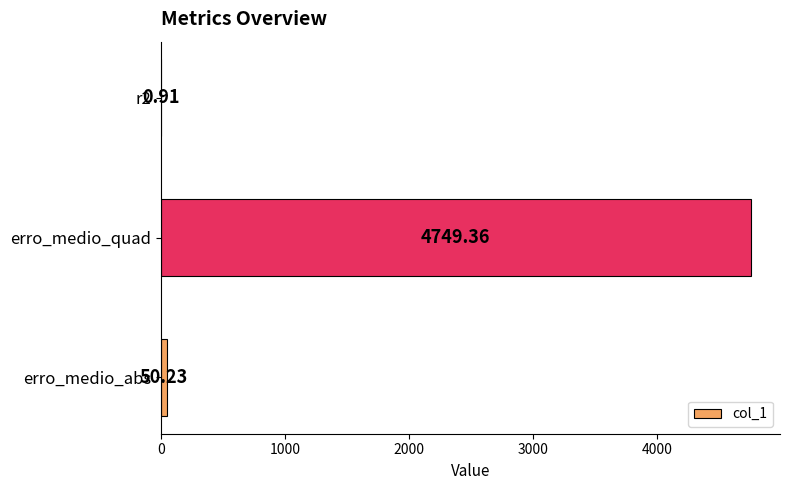

What is the sum of all values?

4800.5